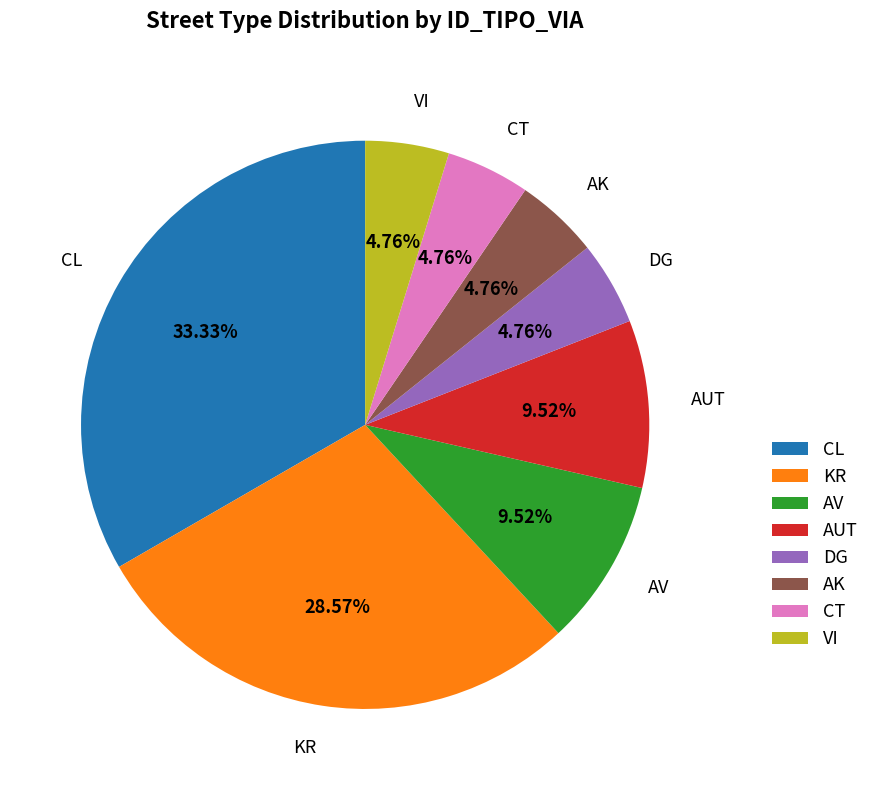

What is the ratio of the value at AK to the value at AV?

0.5